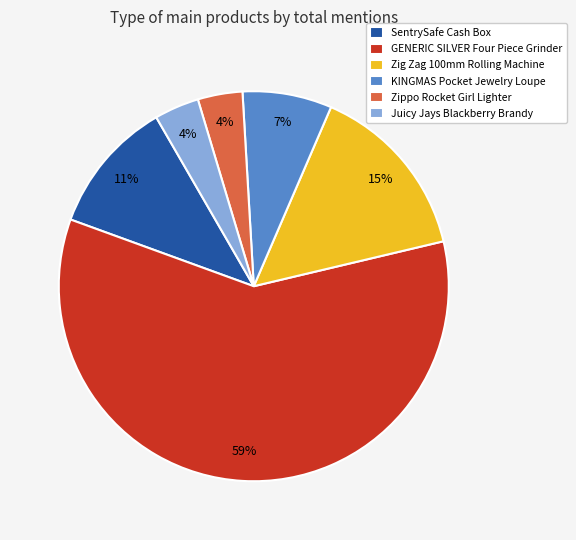

To the nearest percent, what is the combined percentage of Juicy Jays Blackberry Brandy and SentrySafe Cash Box?

15%